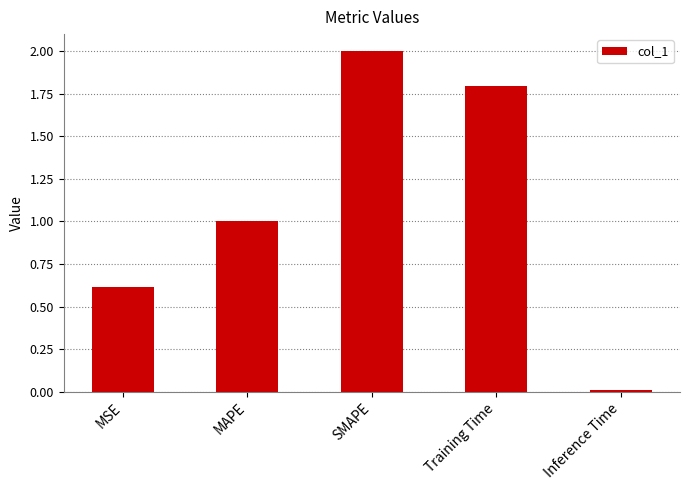

List the labels in order of value, largest first.

SMAPE, Training Time, MAPE, MSE, Inference Time